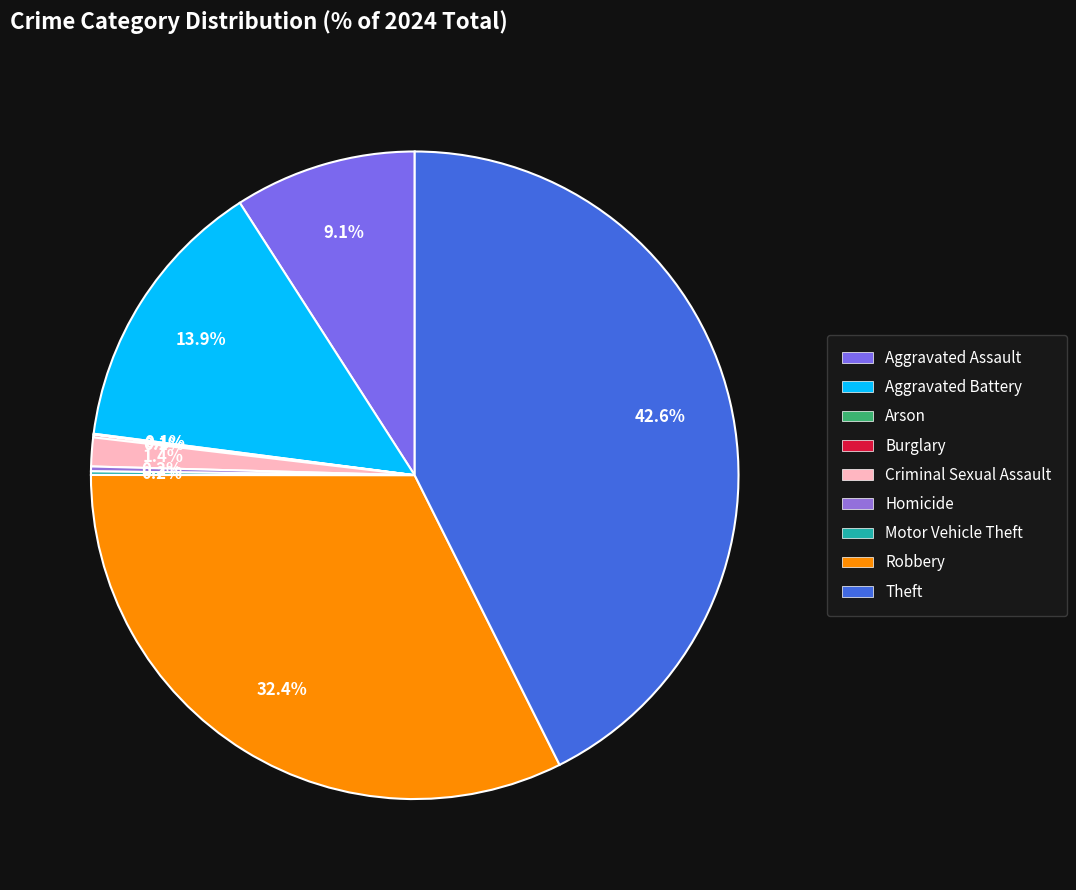

Rank the categories by value from lowest to highest.

Arson, Burglary, Motor Vehicle Theft, Homicide, Criminal Sexual Assault, Aggravated Assault, Aggravated Battery, Robbery, Theft